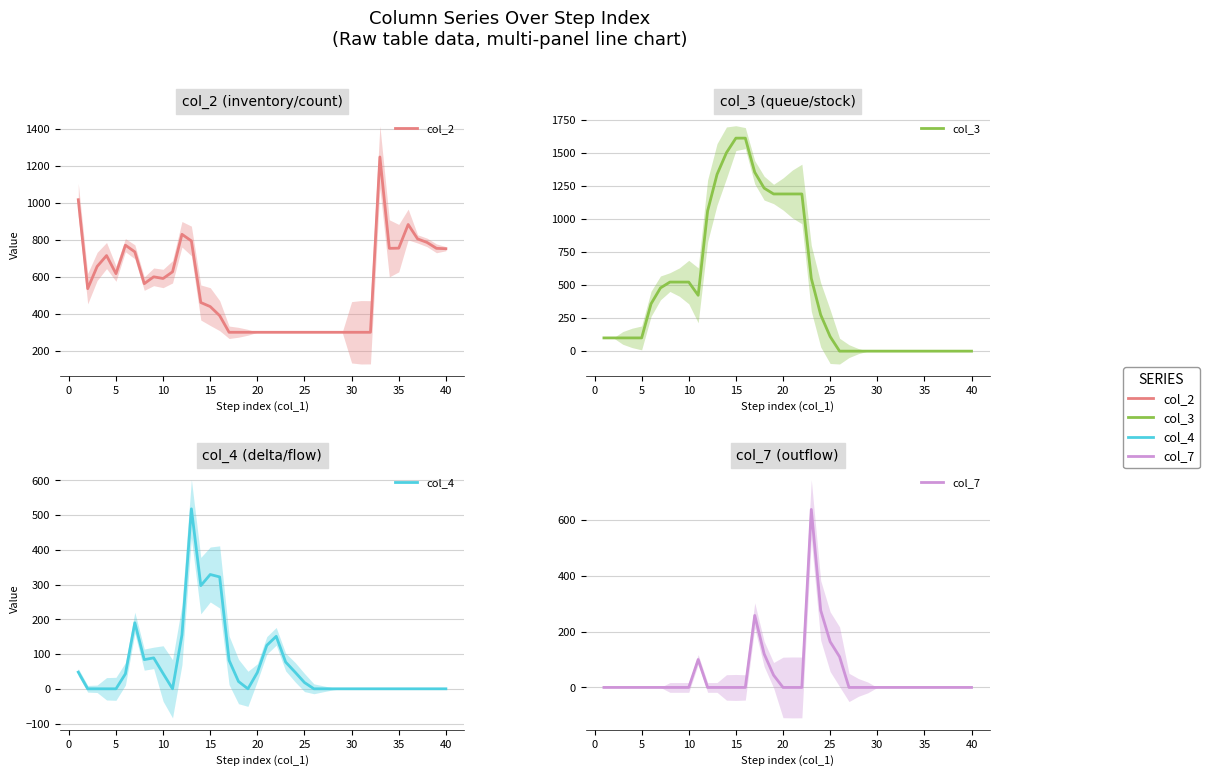

The col_4 series shows 137 at 35. True or false?

False